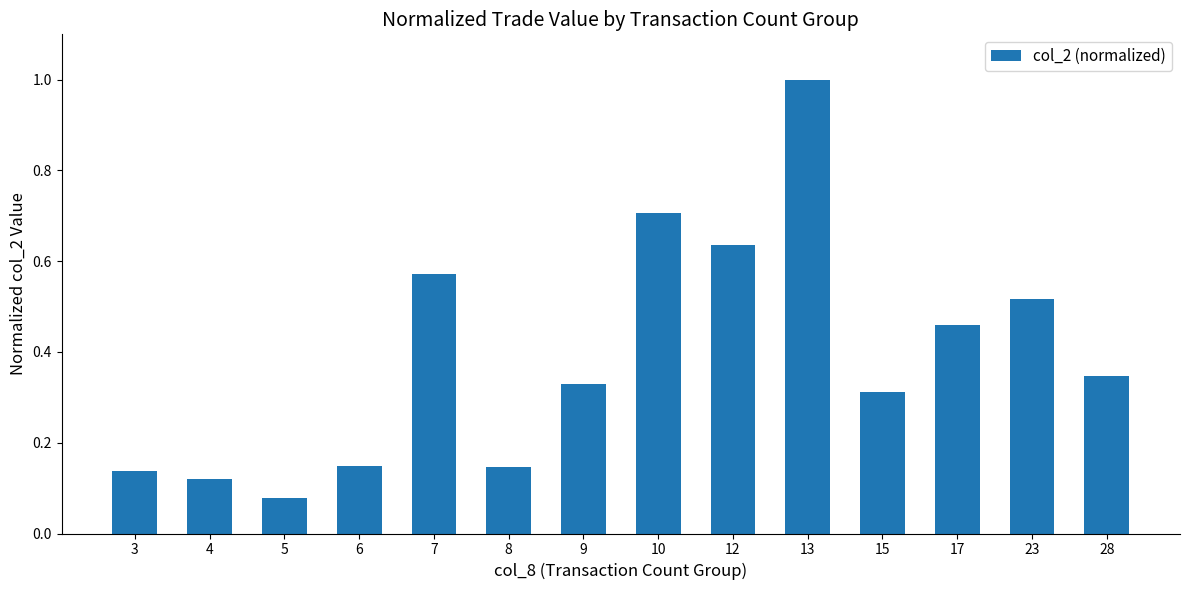

Does the chart contain any negative values?

No